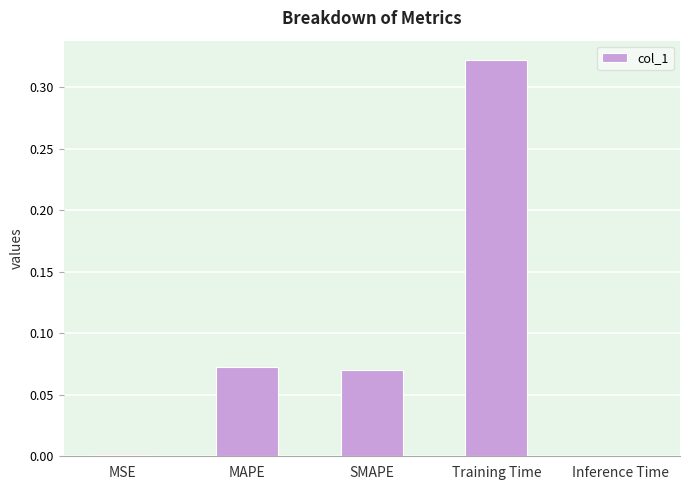

What is the sum of all values?

0.5